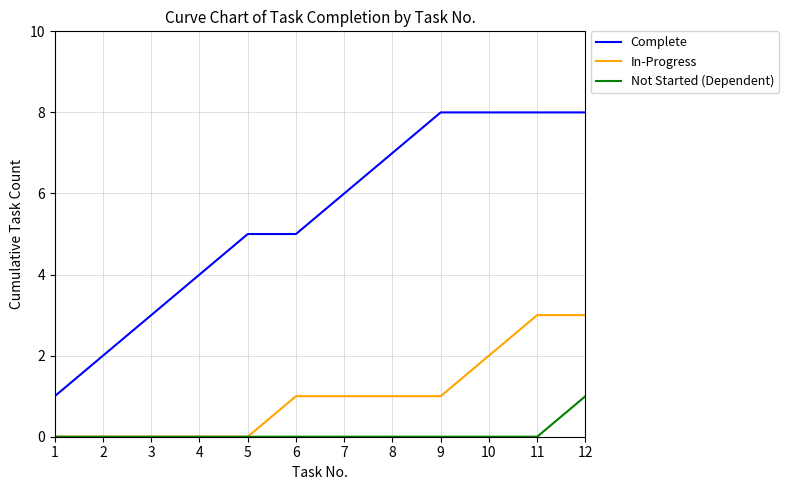

What is the sum of all Not Started (Dependent) values?

1